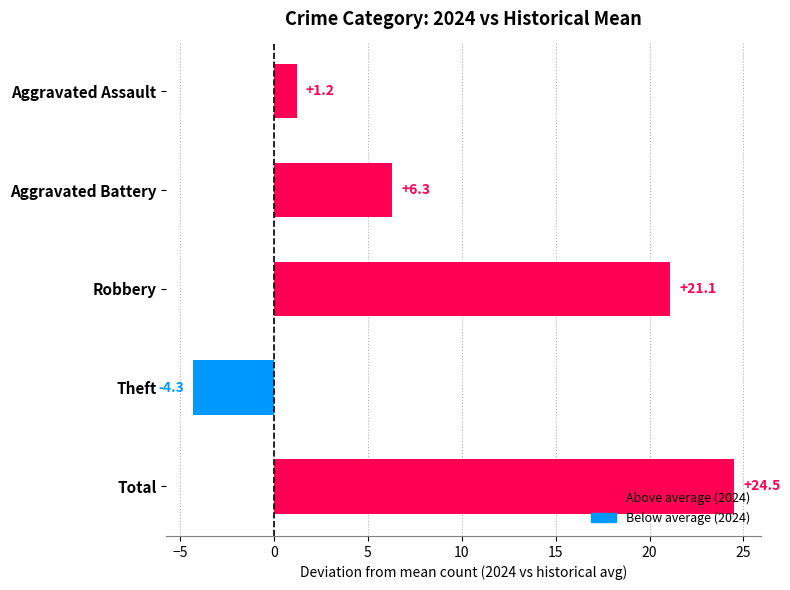

At which label is the value closest to 10?

Aggravated Battery